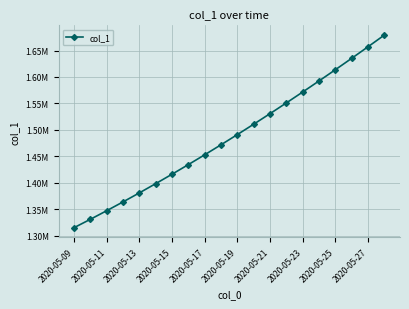

Does the chart have visible grid lines?

Yes